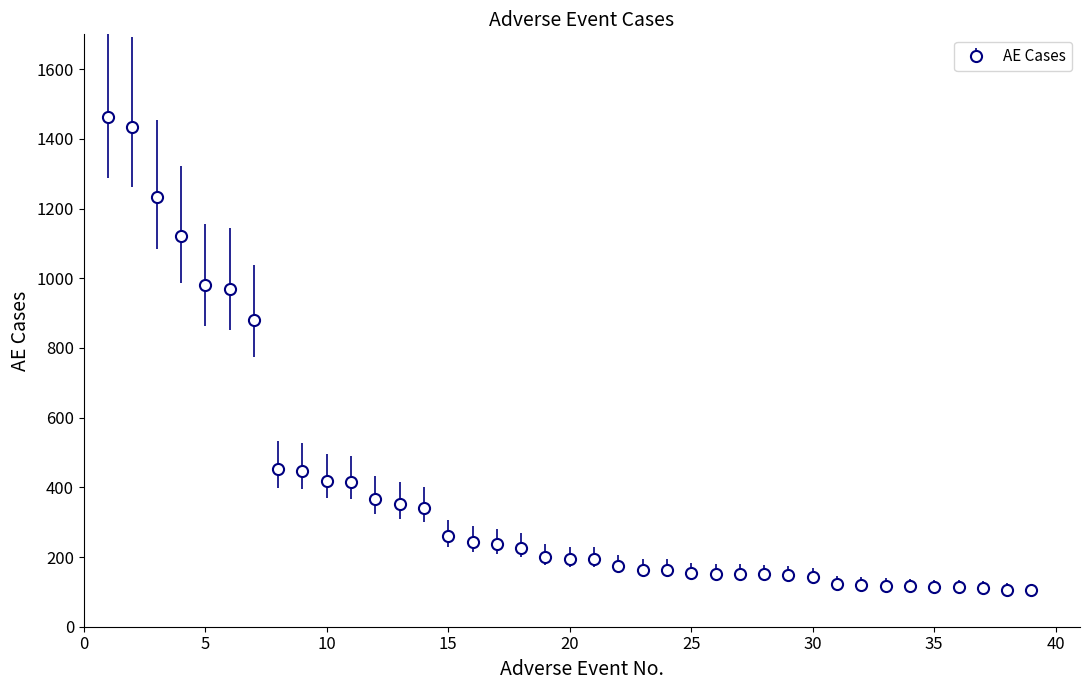

What is the value of the 27th point from the left?

152